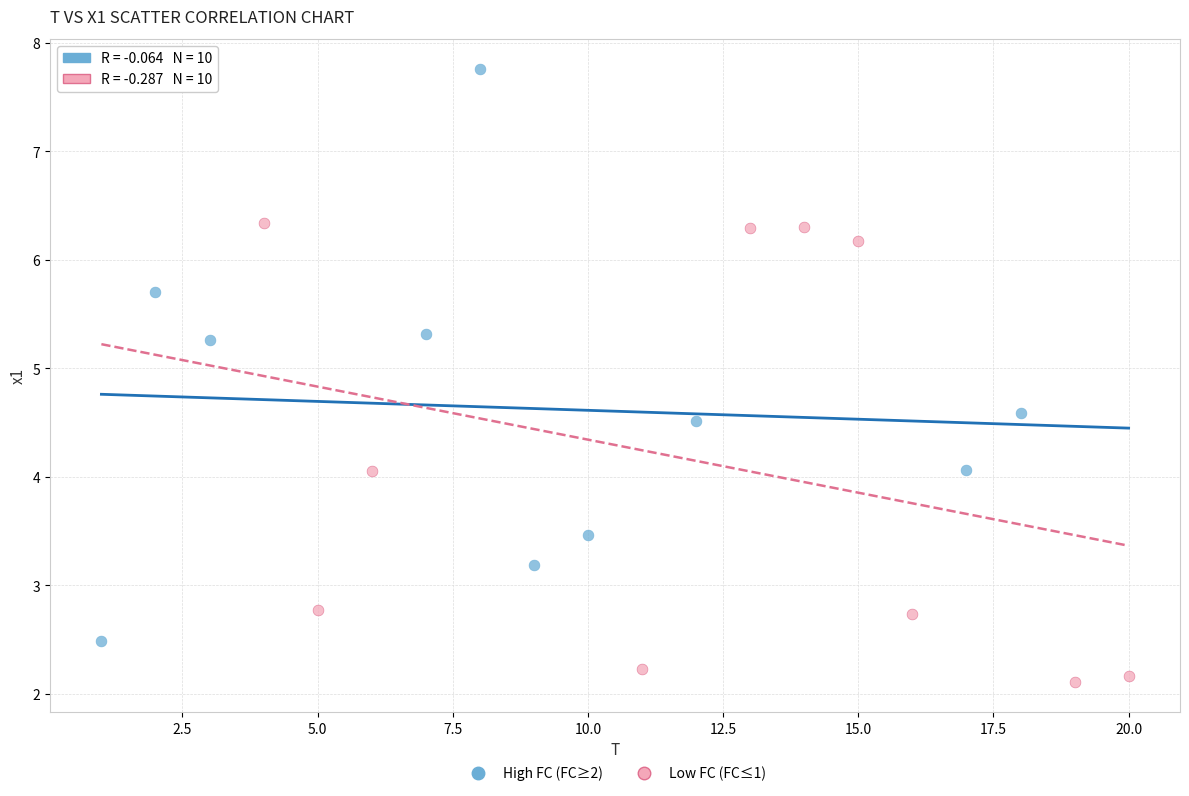

Which series contains the lowest Y value?

Low FC (FC≤1)